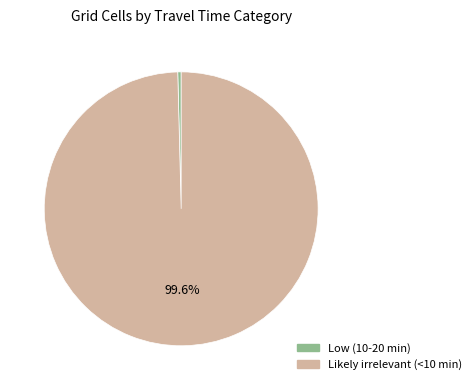

What percentage is NOT represented by Likely irrelevant (<10 min)?

0.4%